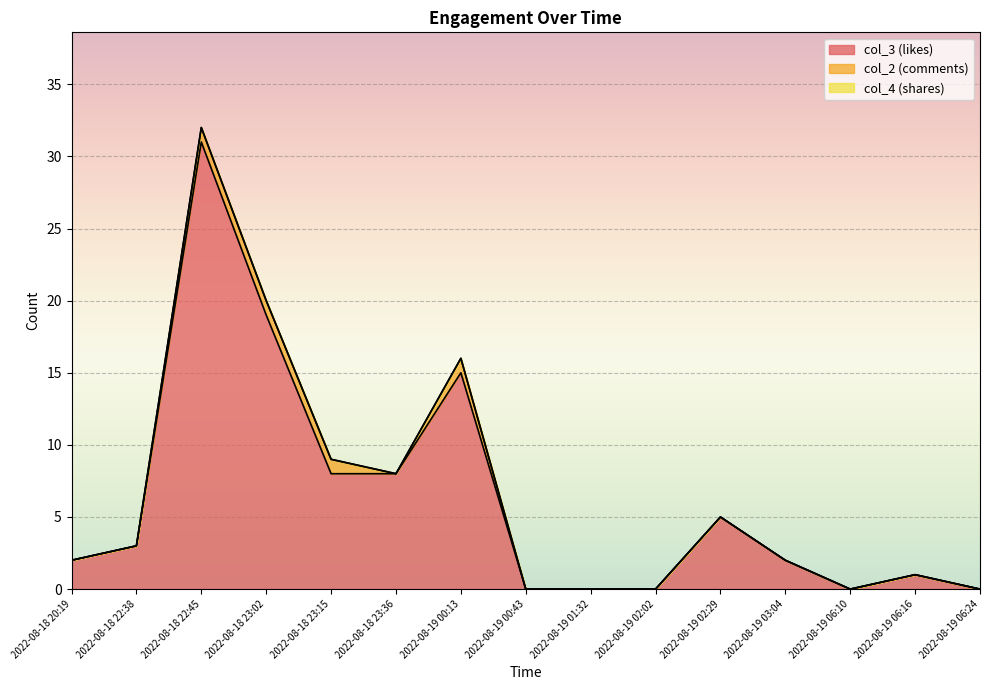

True or false: col_2 (comments) and col_4 (shares) cross at least once.

False